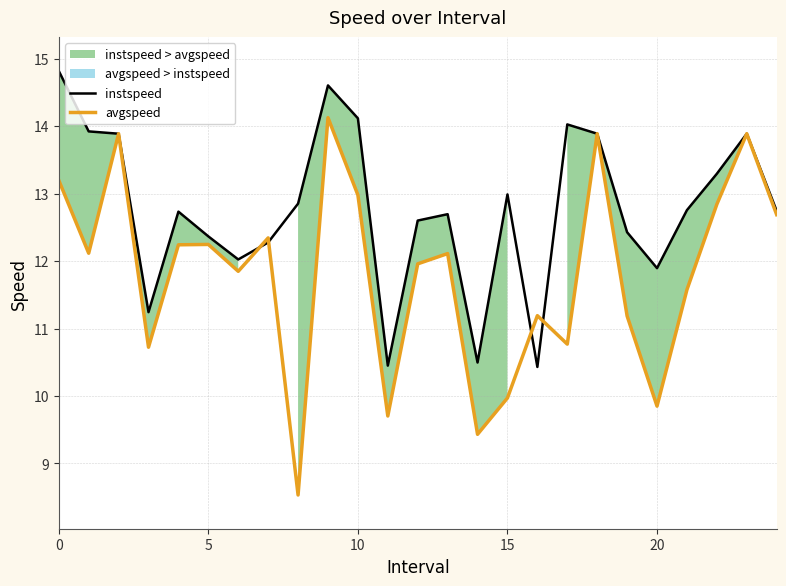

The value of instspeed at 21 is 12.8. True or false?

True